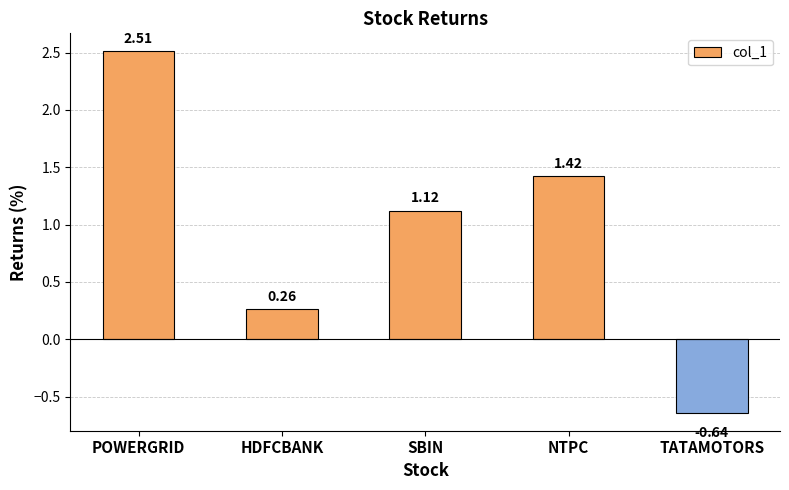

Between TATAMOTORS and SBIN, which is larger?

SBIN